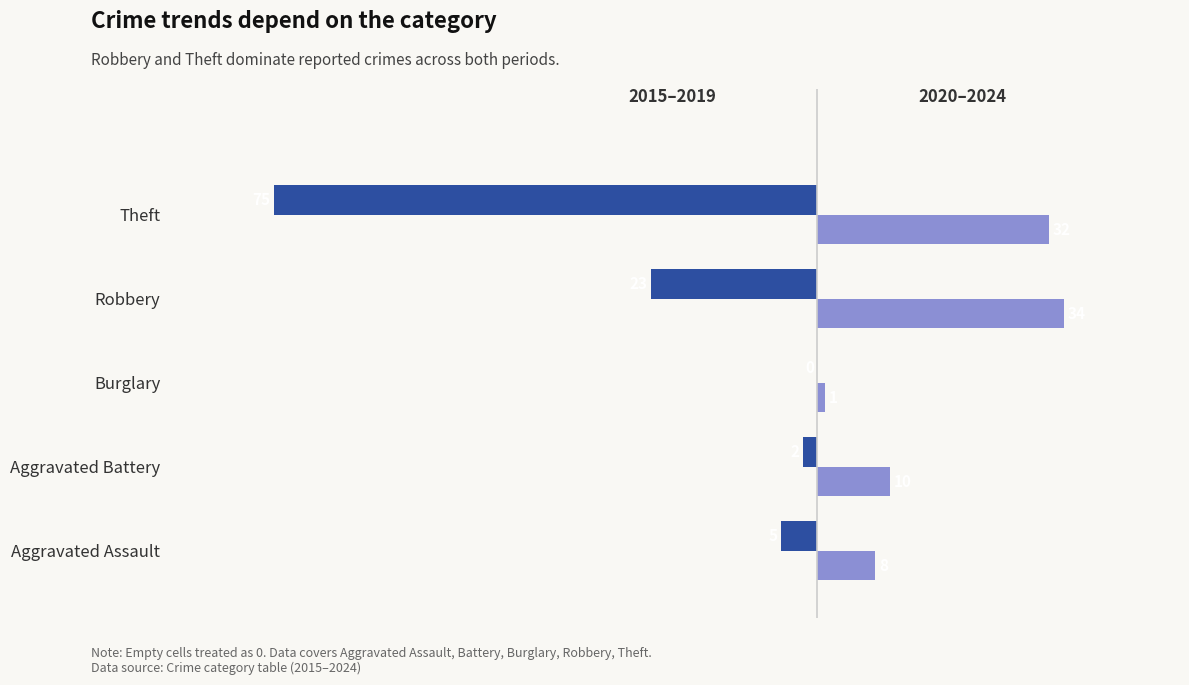

What is the total value across all series at Aggravated Assault?

3